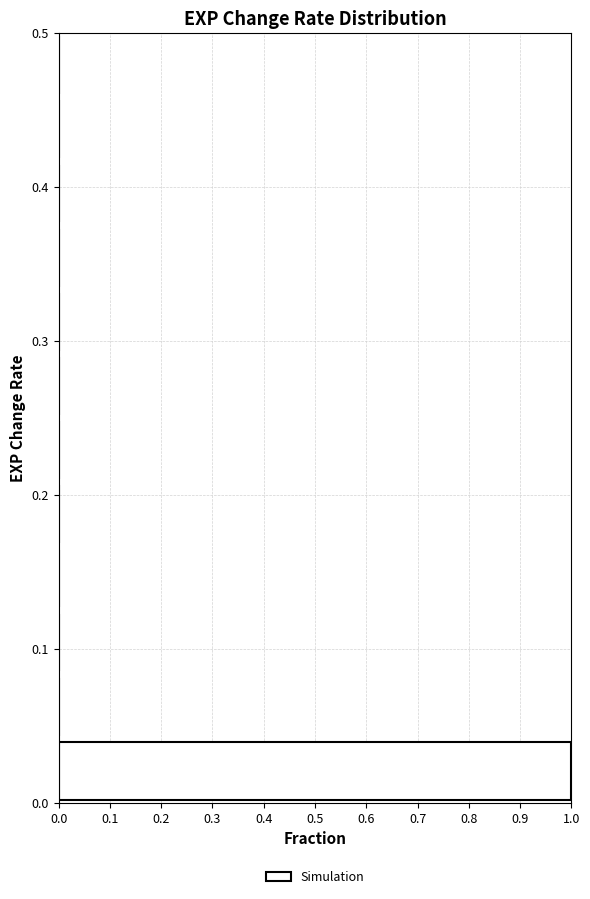

Reading bottom to top, list every bar in this chart as the range it spans on the y-axis followed by its length. Neither the bar edges nor the lengths are printed on the chart, so give them approximately, as read against the axes.

0.00 to 0.04: 1
0.04 to 0.08: 0
0.08 to 0.13: 0
0.13 to 0.17: 0
0.17 to 0.21: 0
0.21 to 0.25: 0
0.25 to 0.29: 0
0.29 to 0.33: 0
0.33 to 0.38: 0
0.38 to 0.42: 0
0.42 to 0.46: 0
0.46 to 0.50: 0